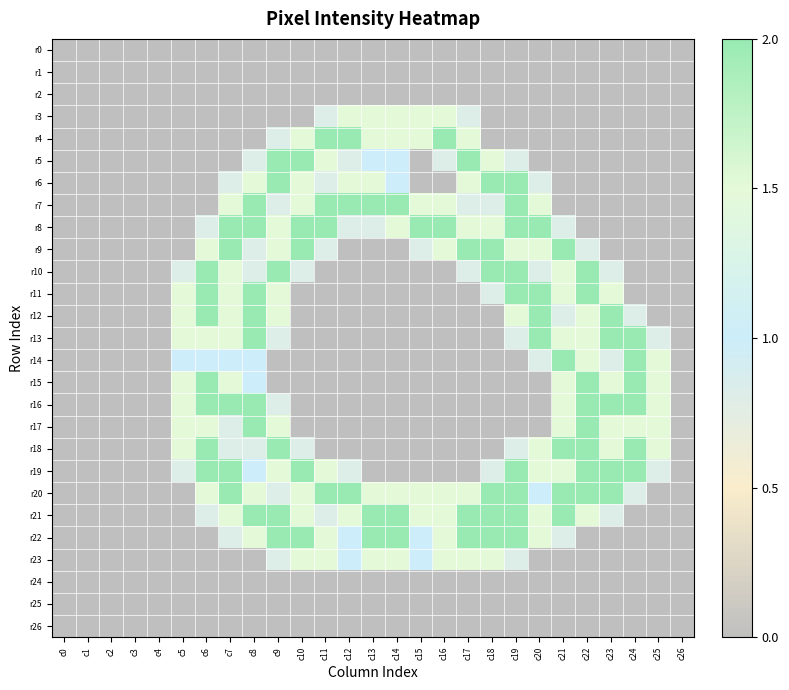

At how many categories does at least one series exceed 0?

21